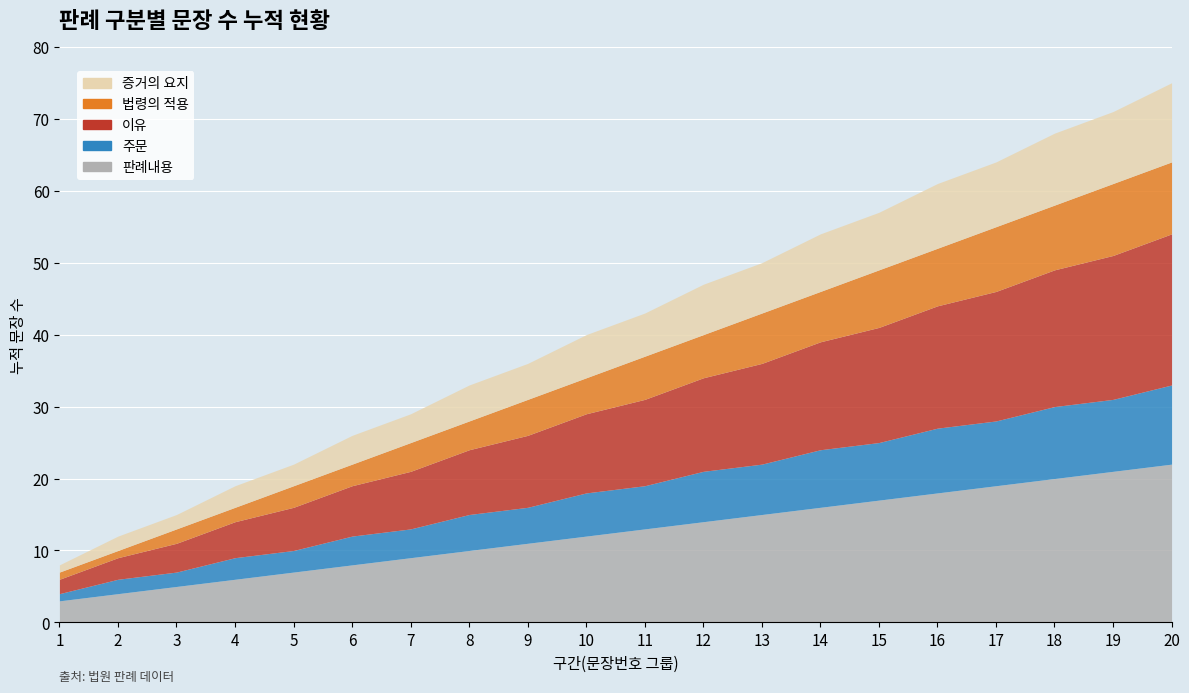

Reading left to right, transcribe all the data shown in this chart.

판례내용: 3	4	5	6	7	8	9	10	11	12	13	14	15	16	17	18	19	20	21	22
주문: 1	2	2	3	3	4	4	5	5	6	6	7	7	8	8	9	9	10	10	11
이유: 2	3	4	5	6	7	8	9	10	11	12	13	14	15	16	17	18	19	20	21
법령의 적용: 1	1	2	2	3	3	4	4	5	5	6	6	7	7	8	8	9	9	10	10
증거의 요지: 1	2	2	3	3	4	4	5	5	6	6	7	7	8	8	9	9	10	10	11